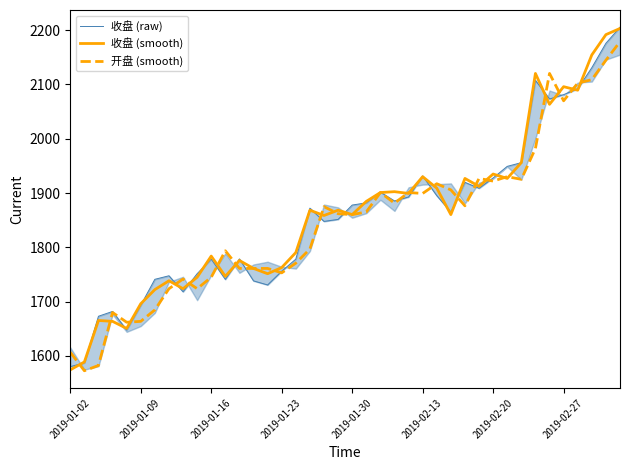

Reading right to left, extract all data points from this chart.

收盘 (raw): 2205.6	2175.9	2130.9	2091.9	2081.3	2073.3	2107.6	1956.0	1949.1	1927.8	1908.8	1919.7	1864.8	1895.2	1931.5	1892.7	1885.4	1901.7	1881.9	1877.9	1851.5	1847.8	1872.2	1778.2	1756.0	1730.7	1738.2	1778.7	1740.9	1778.3	1751.4	1718.1	1747.6	1741.1	1693.3	1647.8	1681.9	1673.0	1587.2	1580.2
收盘 (smooth): 2203.2	2191.8	2154.4	2089.4	2095.9	2063.4	2120.3	1956.2	1926.9	1935.0	1912.3	1926.9	1860.3	1909.0	1930.2	1899.3	1902.5	1900.9	1884.7	1860.3	1868.4	1858.7	1868.4	1790.4	1762.8	1751.4	1761.1	1775.8	1746.5	1783.9	1744.9	1723.8	1738.4	1722.1	1696.1	1650.6	1663.6	1665.2	1588.8	1574.2
开盘 (smooth): 2178.8	2144.7	2108.9	2102.4	2069.9	2120.3	1982.2	1925.3	1930.2	1922.0	1926.9	1876.5	1905.8	1917.2	1899.3	1900.9	1881.4	1900.9	1865.2	1860.3	1861.9	1874.9	1796.9	1770.9	1753.0	1761.1	1761.1	1761.1	1793.6	1744.9	1723.8	1741.6	1723.8	1684.7	1663.6	1662.0	1679.9	1582.3	1572.6	1606.7